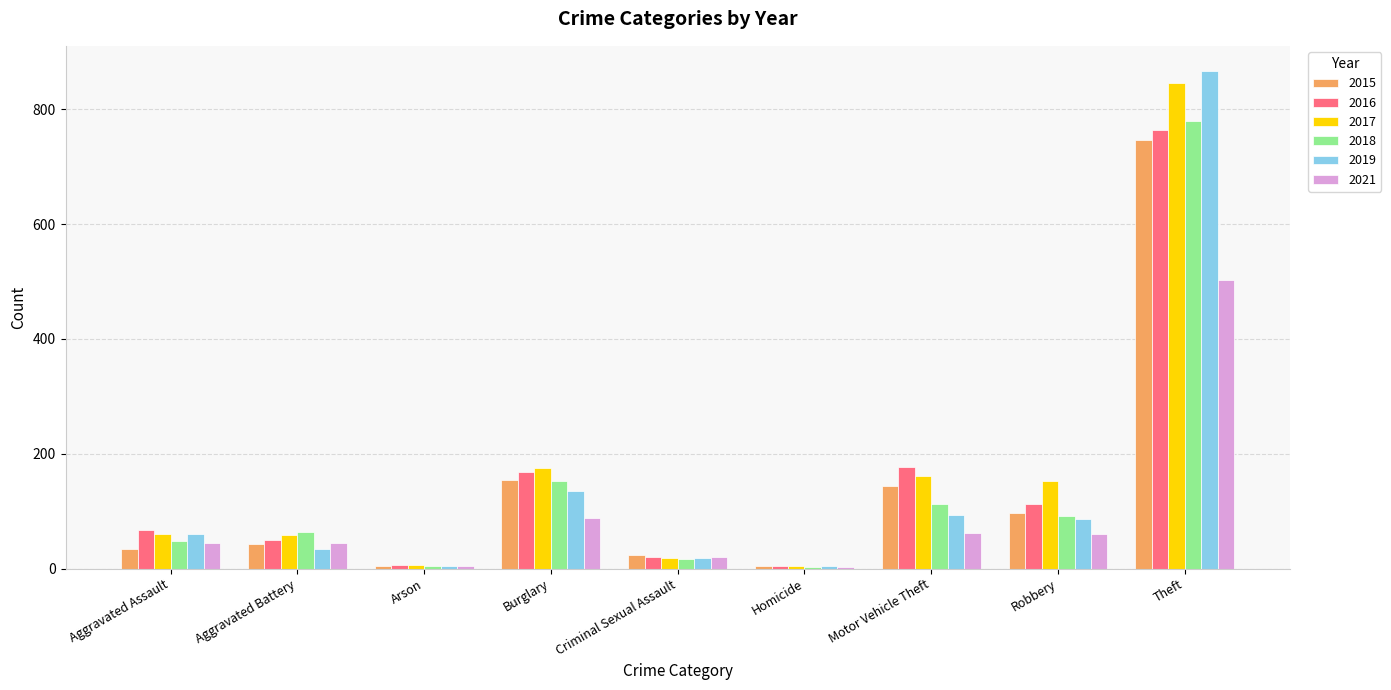

Where is 2018 nearest to the value 391?

Burglary